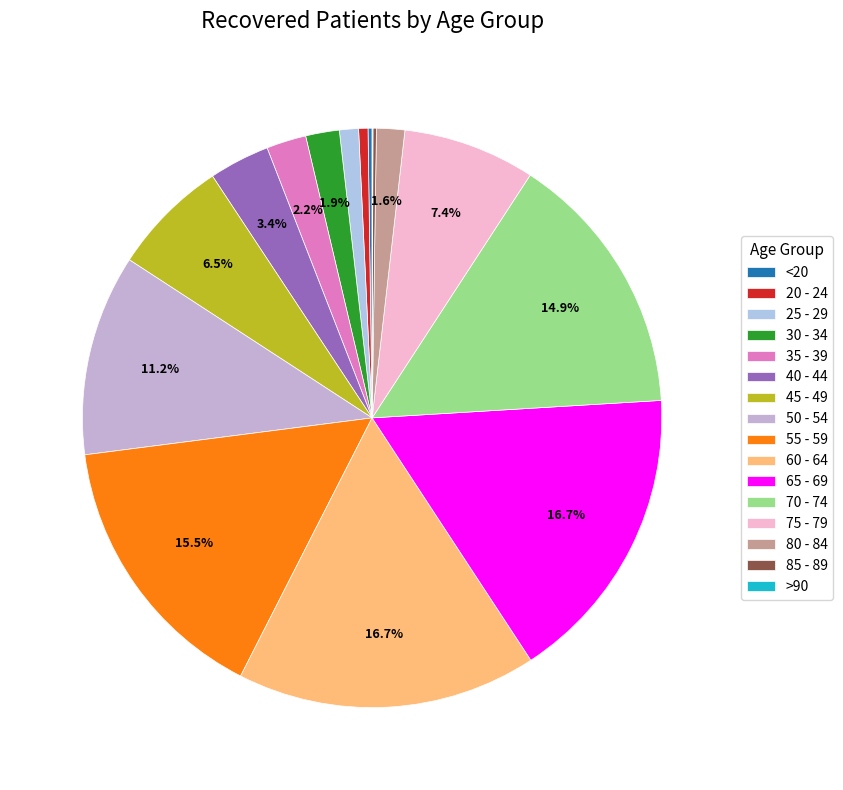

Is 60 - 64 the majority of the pie?

No